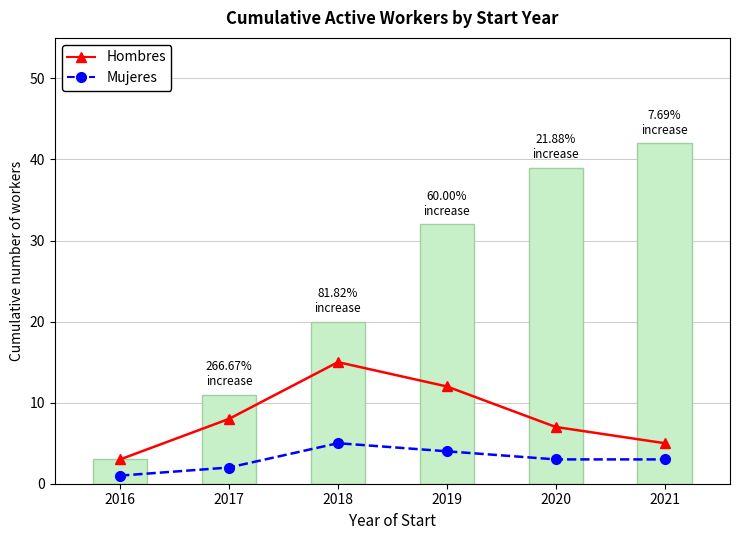

What is the minimum value shown in the chart?

1